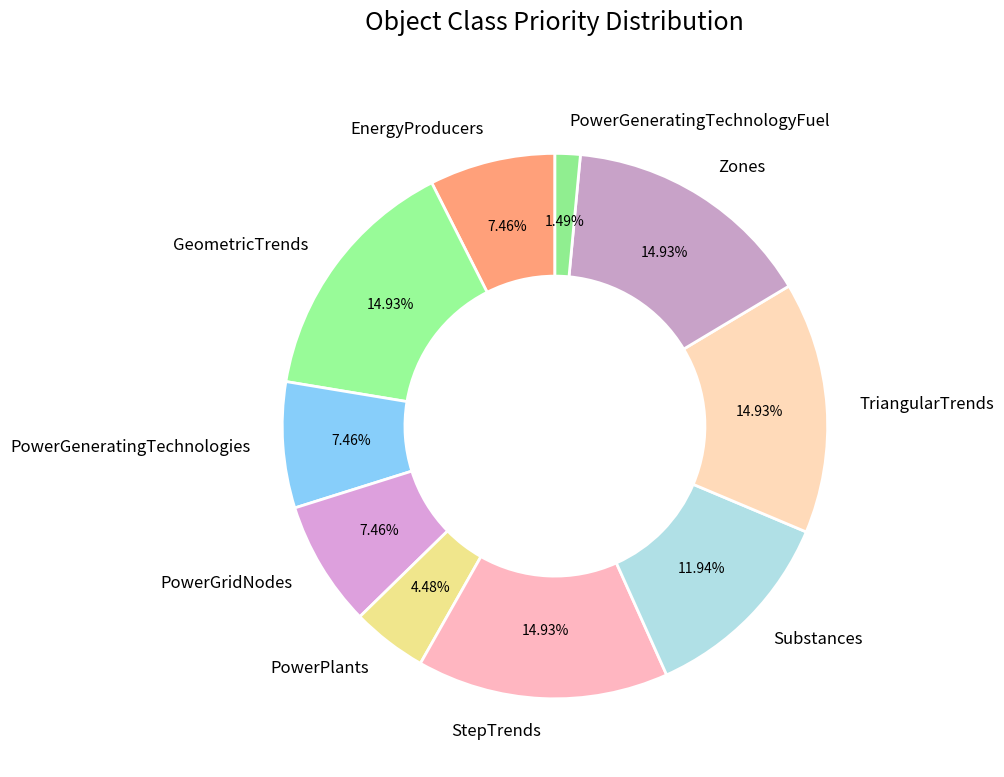

How many segments does this pie chart have?

10